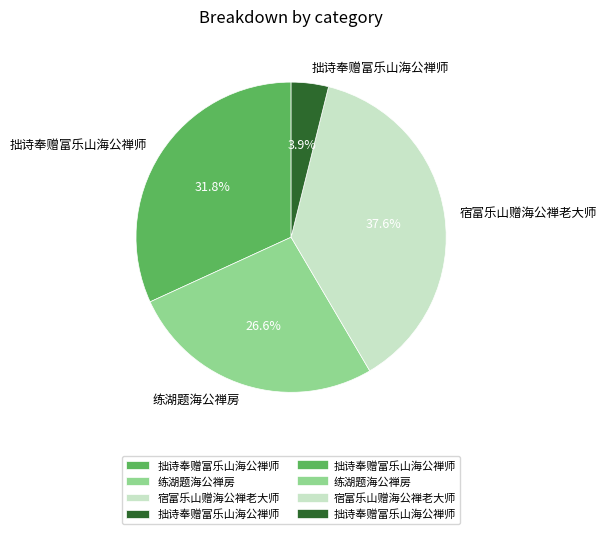

To the nearest percent, what is the difference between the largest and smallest slice percentages?

34%